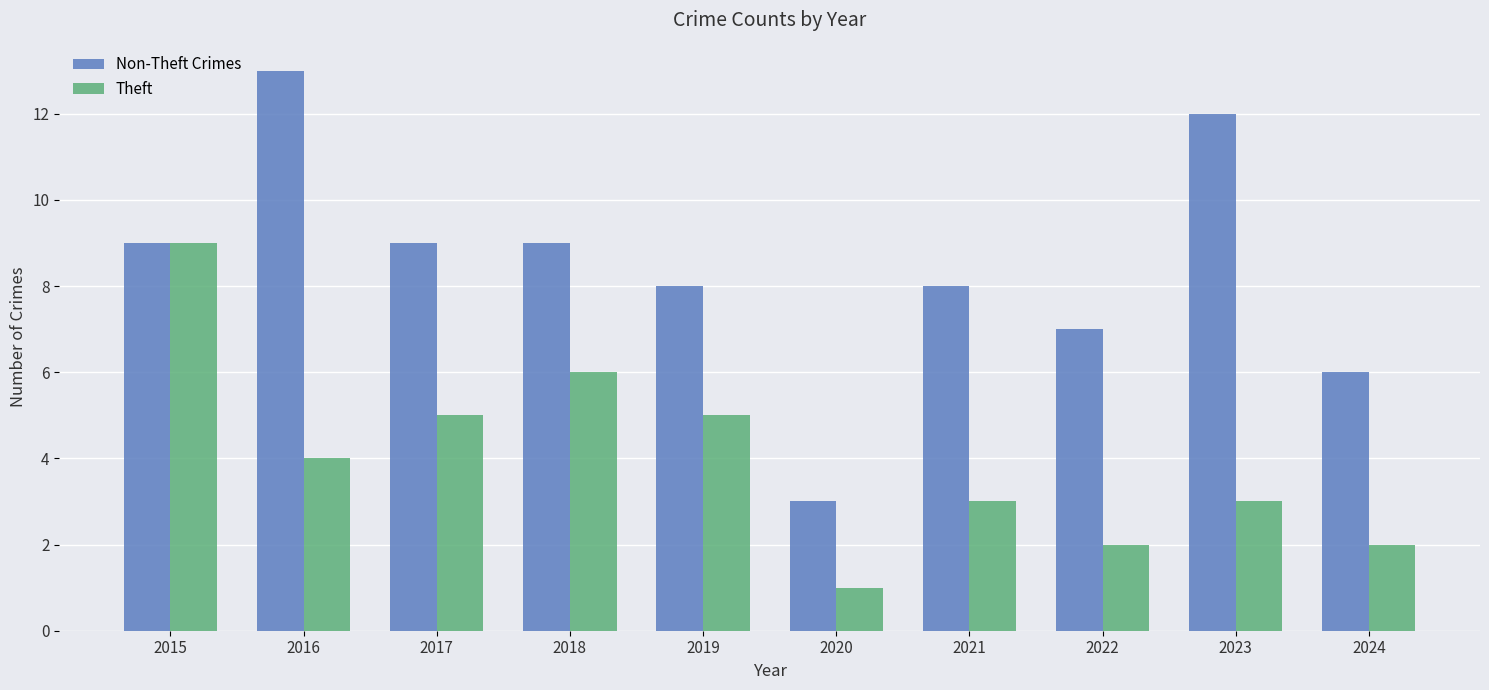

At which category is the sum across all series the highest?

2015